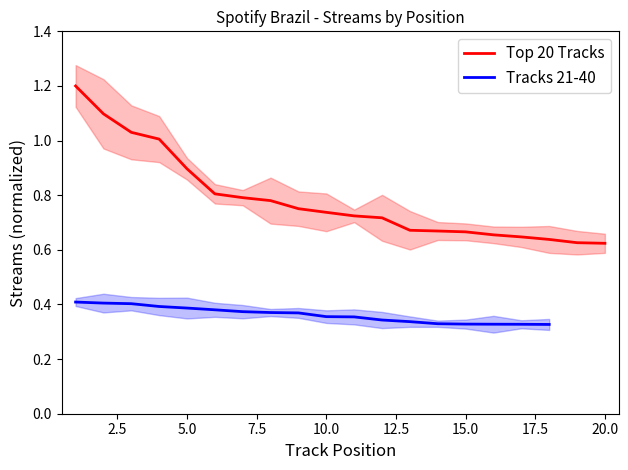

What is the change in value from 2 to 8?

-0.3